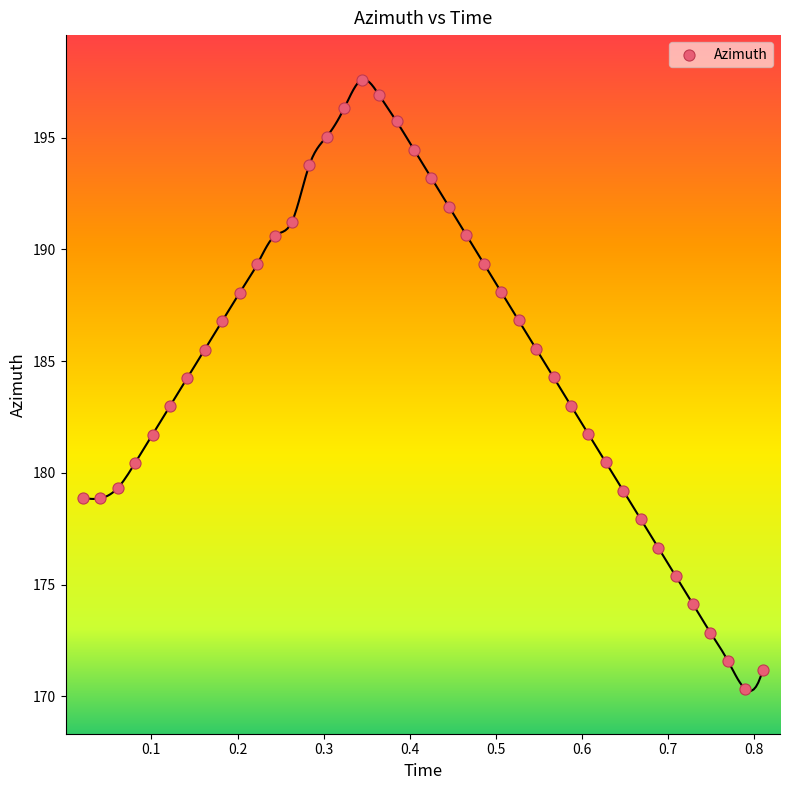

What is the range of X values (max minus min)?

0.8